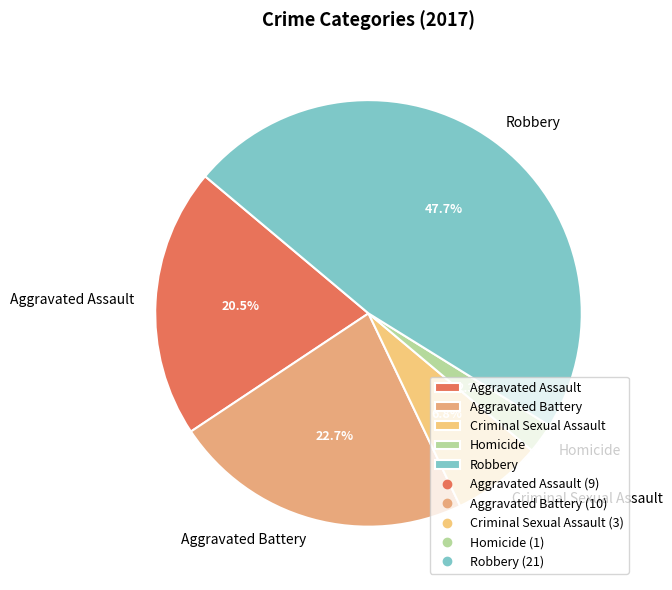

What percentage is the Aggravated Battery slice, to the nearest percent?

23%